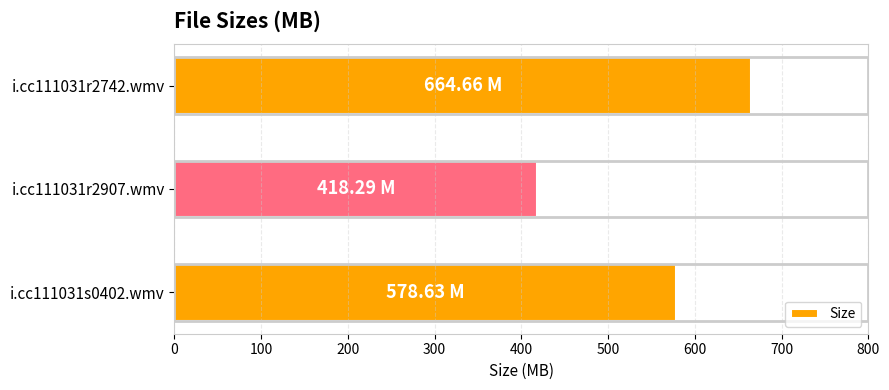

Count the number of categories in the chart.

3